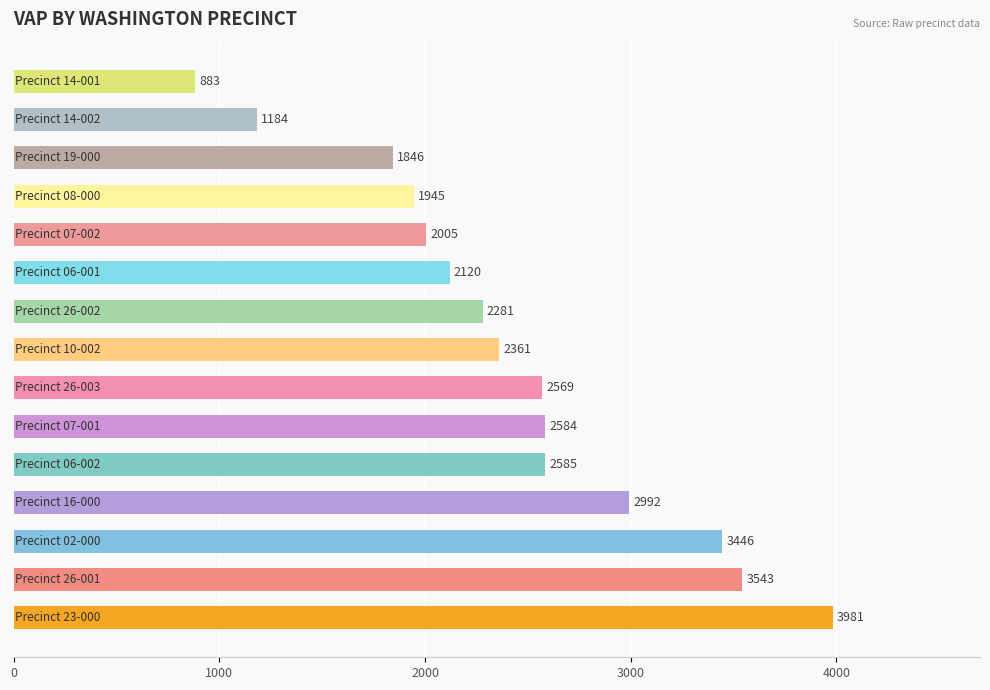

How many data points are less than 2361?

7